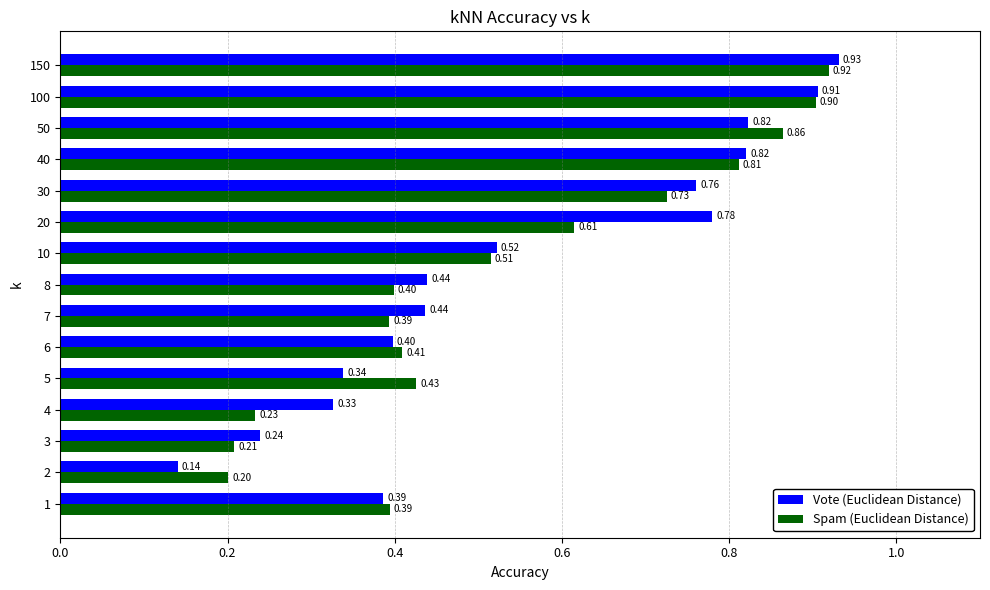

How many distinct data groups are displayed?

2